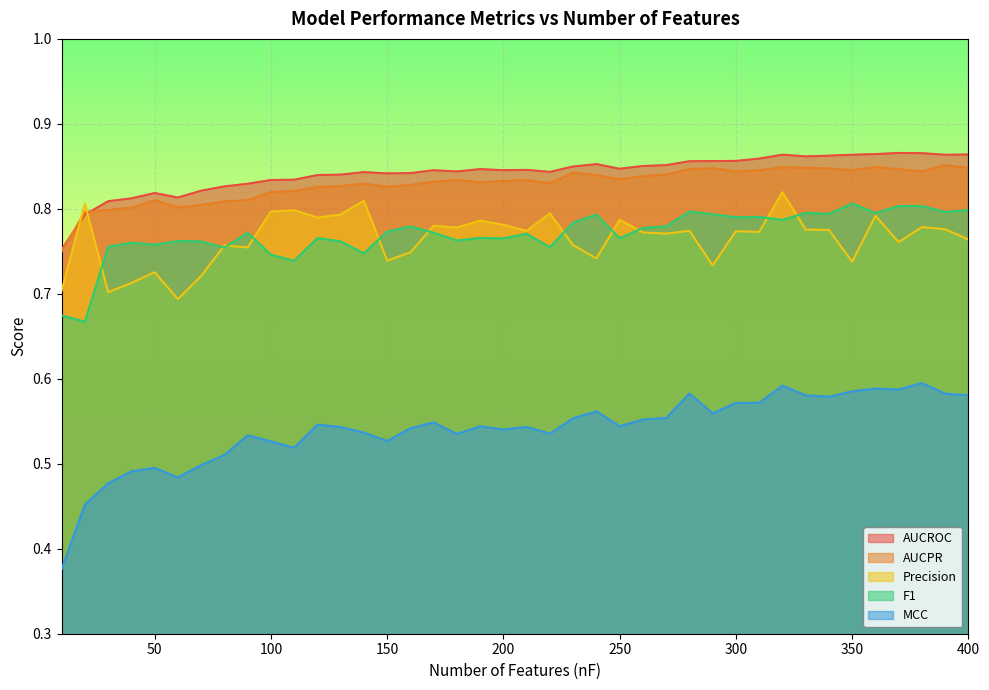

Reading right to left, extract all data points from this chart.

AUCROC: 400=0.9	390=0.9	380=0.9	370=0.9	360=0.9	350=0.9	340=0.9	330=0.9	320=0.9	310=0.9	300=0.9	290=0.9	280=0.9	270=0.9	260=0.9	250=0.8	240=0.9	230=0.8	220=0.8	210=0.8	200=0.8	190=0.8	180=0.8	170=0.8	160=0.8	150=0.8	140=0.8	130=0.8	120=0.8	110=0.8	100=0.8	90=0.8	80=0.8	70=0.8	60=0.8	50=0.8	40=0.8	30=0.8	20=0.8	10=0.8
AUCPR: 400=0.8	390=0.9	380=0.8	370=0.8	360=0.8	350=0.8	340=0.8	330=0.8	320=0.8	310=0.8	300=0.8	290=0.8	280=0.8	270=0.8	260=0.8	250=0.8	240=0.8	230=0.8	220=0.8	210=0.8	200=0.8	190=0.8	180=0.8	170=0.8	160=0.8	150=0.8	140=0.8	130=0.8	120=0.8	110=0.8	100=0.8	90=0.8	80=0.8	70=0.8	60=0.8	50=0.8	40=0.8	30=0.8	20=0.8	10=0.7
Precision: 400=0.8	390=0.8	380=0.8	370=0.8	360=0.8	350=0.7	340=0.8	330=0.8	320=0.8	310=0.8	300=0.8	290=0.7	280=0.8	270=0.8	260=0.8	250=0.8	240=0.7	230=0.8	220=0.8	210=0.8	200=0.8	190=0.8	180=0.8	170=0.8	160=0.7	150=0.7	140=0.8	130=0.8	120=0.8	110=0.8	100=0.8	90=0.8	80=0.8	70=0.7	60=0.7	50=0.7	40=0.7	30=0.7	20=0.8	10=0.7
F1: 400=0.8	390=0.8	380=0.8	370=0.8	360=0.8	350=0.8	340=0.8	330=0.8	320=0.8	310=0.8	300=0.8	290=0.8	280=0.8	270=0.8	260=0.8	250=0.8	240=0.8	230=0.8	220=0.8	210=0.8	200=0.8	190=0.8	180=0.8	170=0.8	160=0.8	150=0.8	140=0.7	130=0.8	120=0.8	110=0.7	100=0.7	90=0.8	80=0.8	70=0.8	60=0.8	50=0.8	40=0.8	30=0.8	20=0.7	10=0.7
MCC: 400=0.6	390=0.6	380=0.6	370=0.6	360=0.6	350=0.6	340=0.6	330=0.6	320=0.6	310=0.6	300=0.6	290=0.6	280=0.6	270=0.6	260=0.6	250=0.5	240=0.6	230=0.6	220=0.5	210=0.5	200=0.5	190=0.5	180=0.5	170=0.5	160=0.5	150=0.5	140=0.5	130=0.5	120=0.5	110=0.5	100=0.5	90=0.5	80=0.5	70=0.5	60=0.5	50=0.5	40=0.5	30=0.5	20=0.5	10=0.4